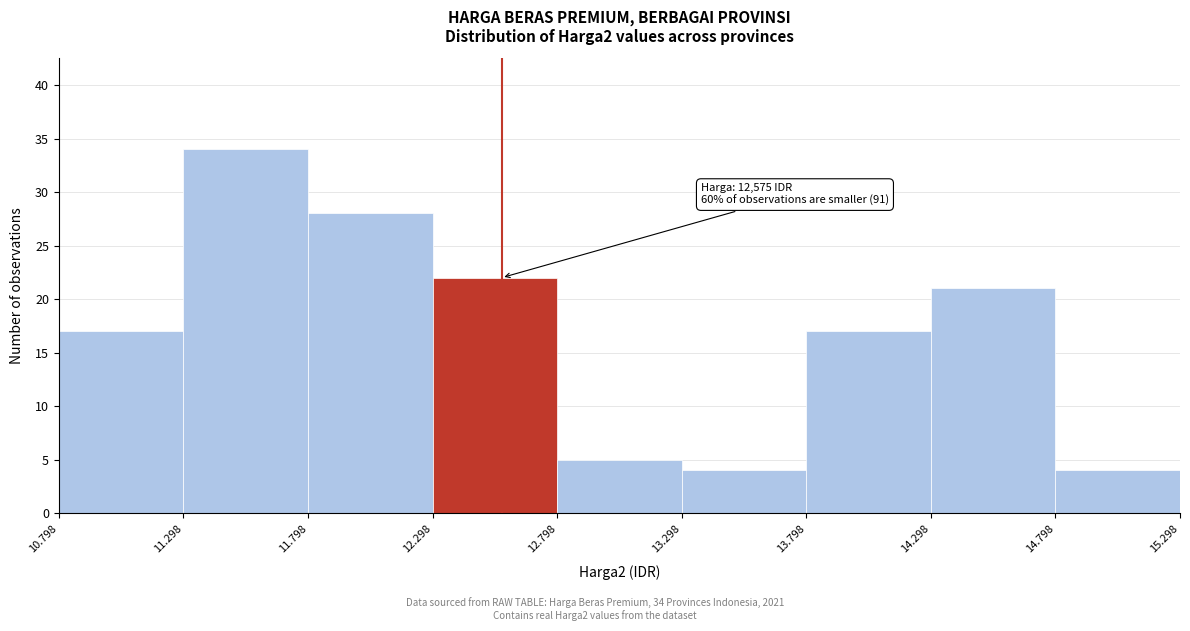

Reading right to left, extract all data points from this chart.

14.798=4	14.298=21	13.798=17	13.298=4	12.798=5	12.298=22	11.798=28	11.298=34	10.798=17